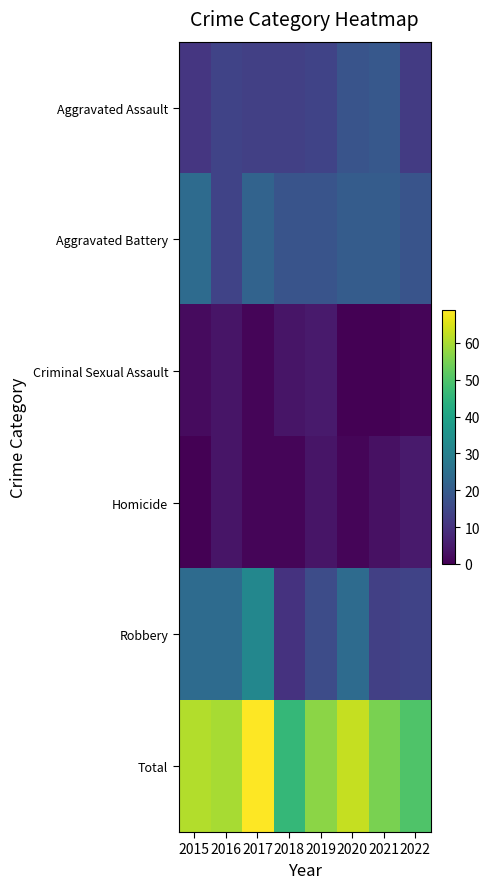

What is the difference between the highest and lowest values at 2016?

56